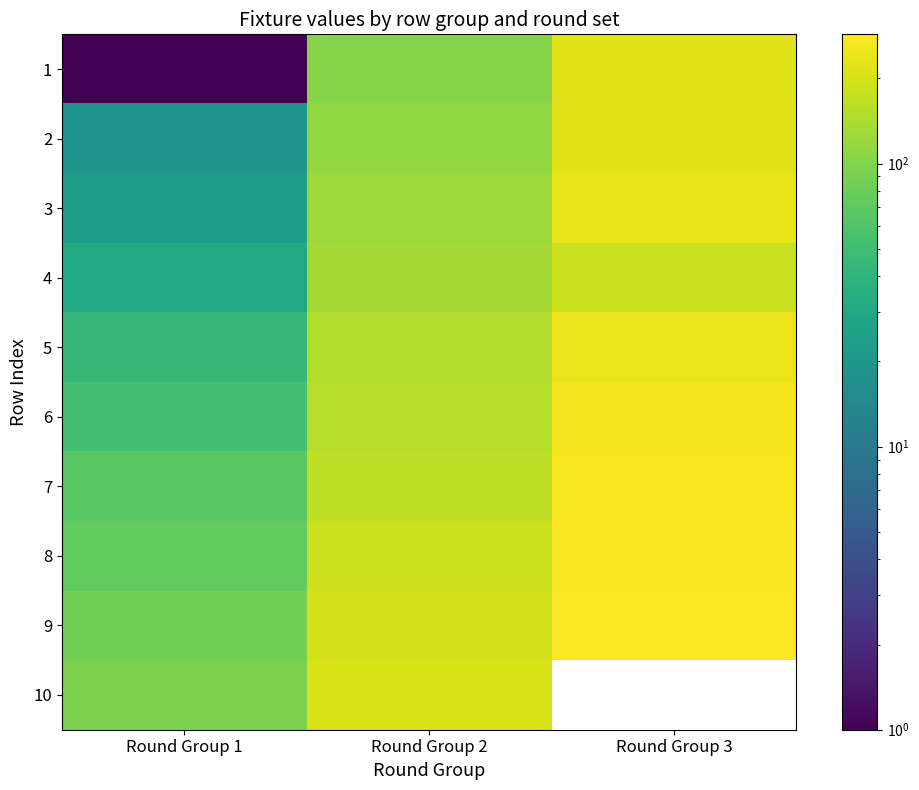

Count the 2 values in the range 19 to 224.

3